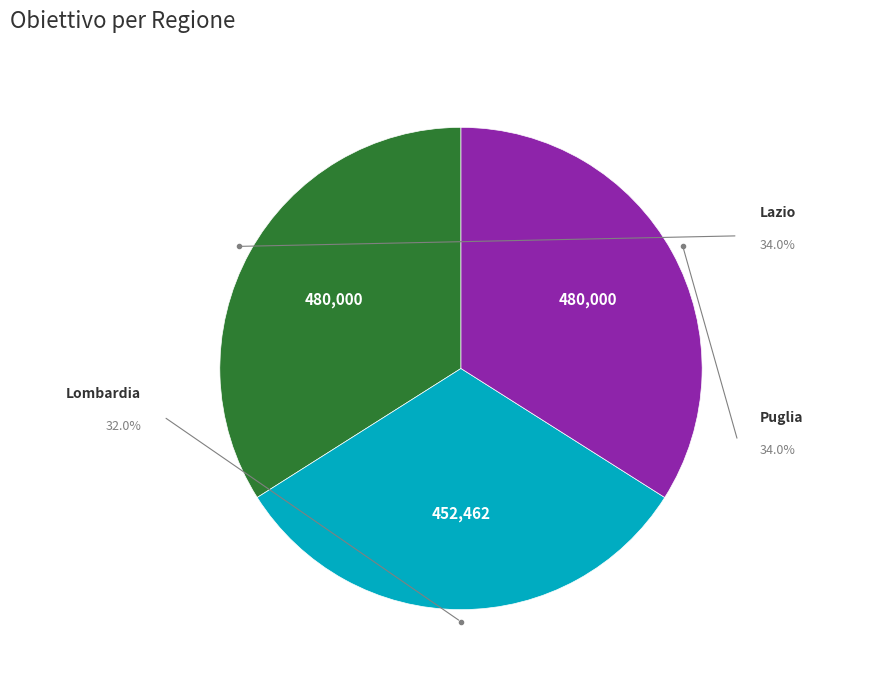

Which slice is the largest?

Lazio